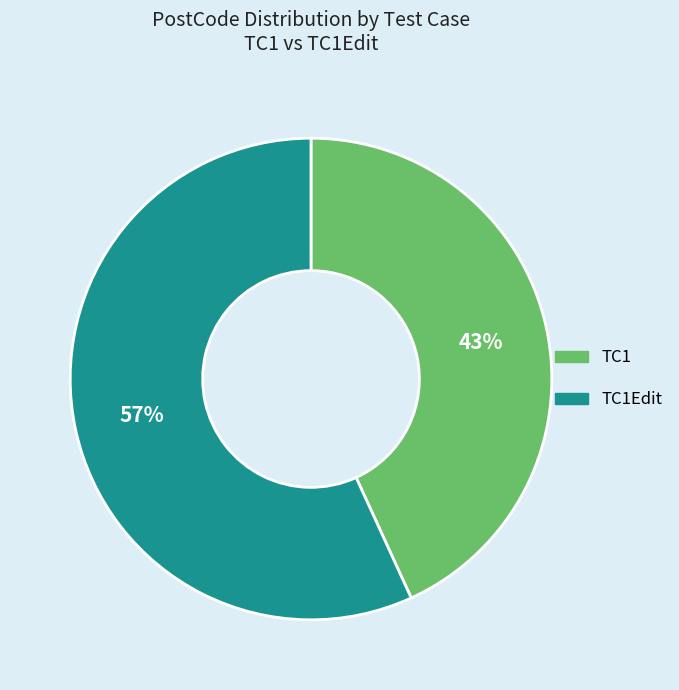

Rank the categories by value from highest to lowest.

TC1Edit, TC1